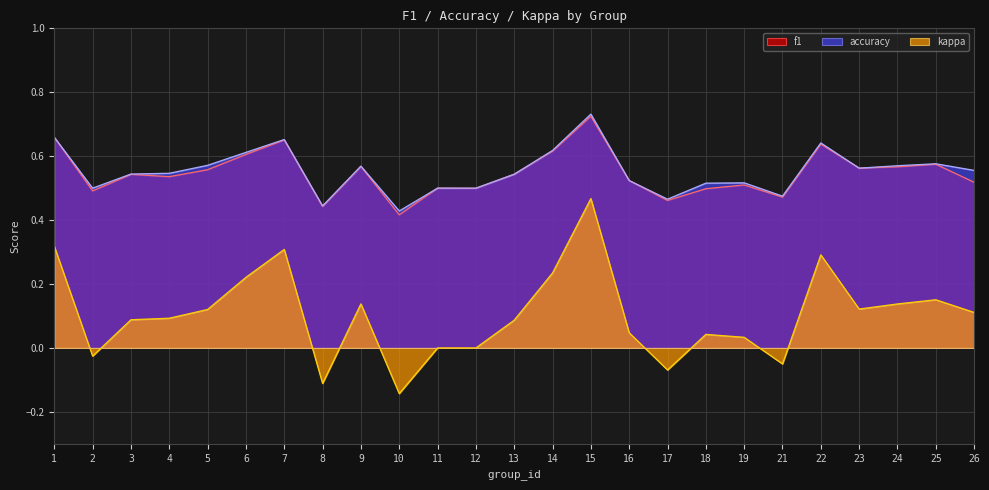

What is the lowest value of the accuracy series?

0.4